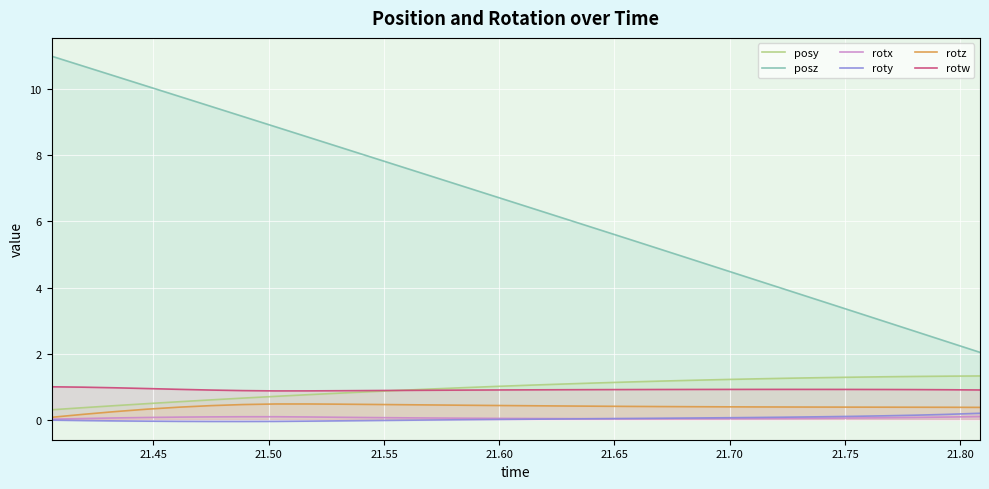

Reading right to left, transcribe all the data shown in this chart.

posy: 1.3	1.3	1.3	1.3	1.3	1.3	1.3	1.2	1.2	1.2	1.2	1.1	1.1	1.1	1.0	1.0	1.0	0.9	0.9	0.9	0.8	0.8	0.7	0.7	0.6	0.5	0.5	0.4	0.4	0.3
posz: 2.0	2.4	2.7	3.0	3.3	3.6	3.9	4.2	4.5	4.9	5.2	5.5	5.8	6.1	6.4	6.7	7.0	7.3	7.6	7.9	8.3	8.6	8.9	9.2	9.5	9.8	10.1	10.4	10.7	11.0
rotx: 0.1	0.1	0.1	0.1	0.1	0.0	0.0	0.0	0.0	0.0	0.0	0.0	0.0	0.0	0.0	0.0	0.0	0.1	0.1	0.1	0.1	0.1	0.1	0.1	0.1	0.1	0.1	0.1	0.0	0.0
roty: 0.2	0.2	0.1	0.1	0.1	0.1	0.1	0.1	0.1	0.1	0.0	0.0	0.0	0.0	0.0	0.0	0.0	-0.0	-0.0	-0.0	-0.0	-0.0	-0.0	-0.1	-0.1	-0.0	-0.0	-0.0	-0.0	-0.0
rotz: 0.4	0.4	0.4	0.4	0.4	0.4	0.4	0.4	0.4	0.4	0.4	0.4	0.4	0.4	0.4	0.4	0.4	0.4	0.5	0.5	0.5	0.5	0.5	0.5	0.4	0.4	0.3	0.2	0.2	0.1
rotw: 0.9	0.9	0.9	0.9	0.9	0.9	0.9	0.9	0.9	0.9	0.9	0.9	0.9	0.9	0.9	0.9	0.9	0.9	0.9	0.9	0.9	0.9	0.9	0.9	0.9	0.9	0.9	1.0	1.0	1.0